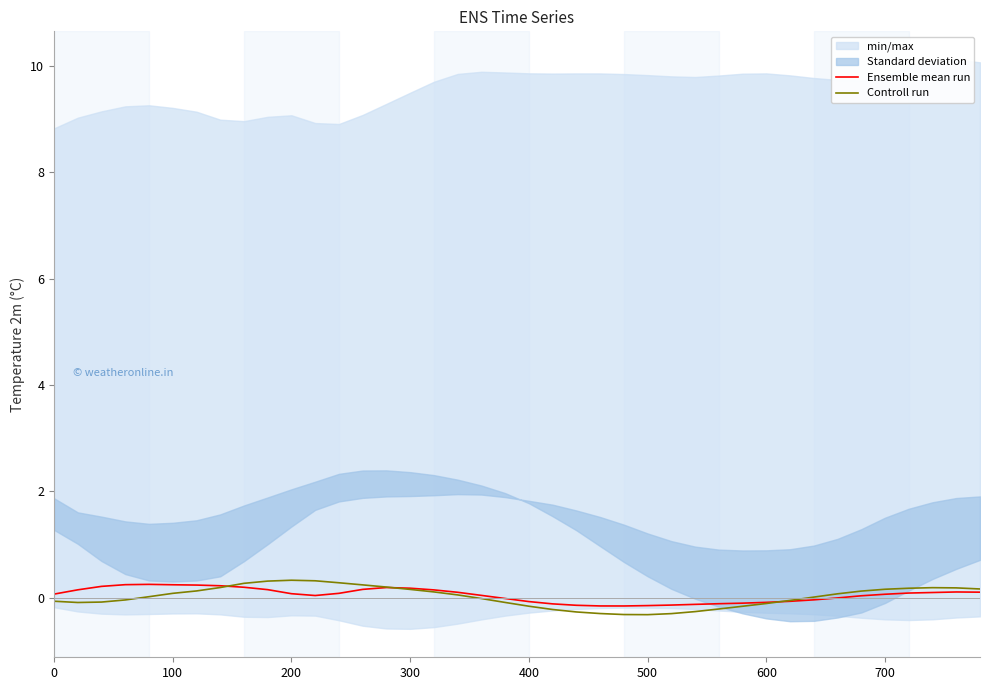

The value of Controll run at 500 is -0.3. True or false?

True